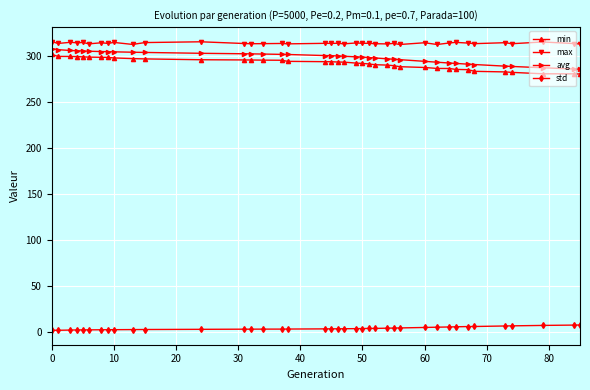

At how many categories does at least one series exceed 39?

39